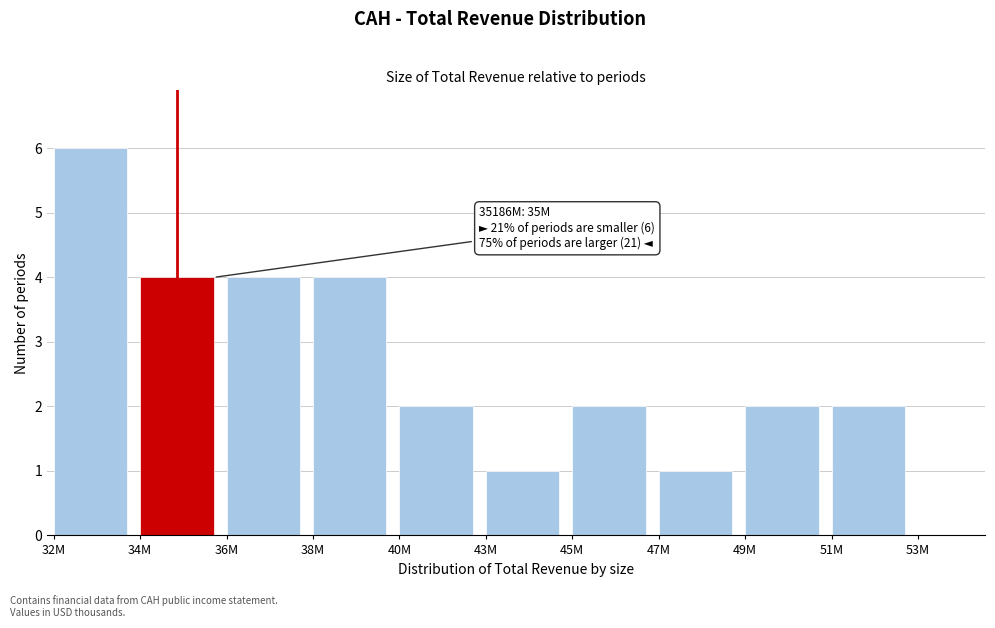

Reading left to right, transcribe all the data shown in this chart.

32M=6	34M=4	36M=4	38M=4	40M=2	43M=1	45M=2	47M=1	49M=2	51M=2